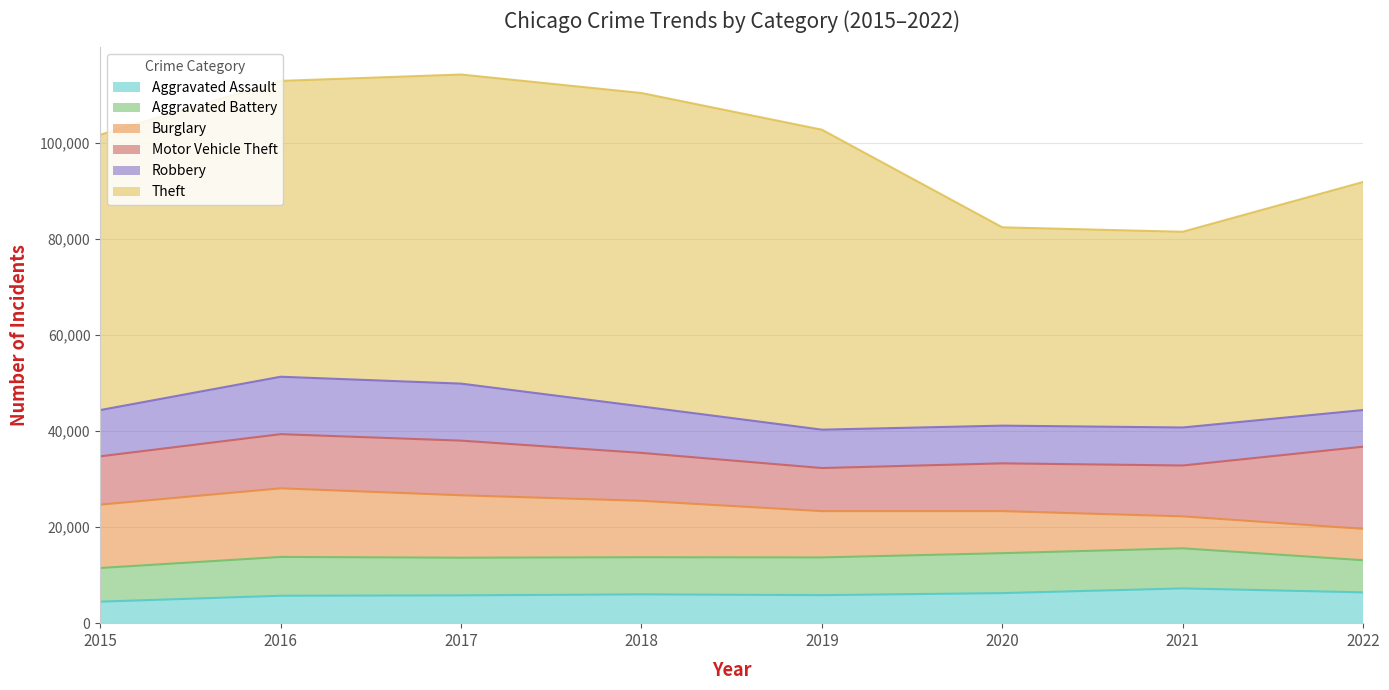

Where do Burglary and Motor Vehicle Theft first cross each other?

2019 and 2020